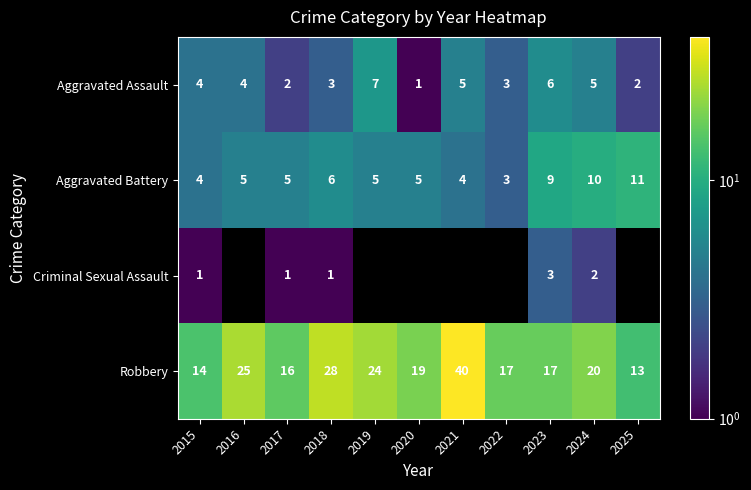

At 2024, list the series in order from largest to smallest.

Robbery, Aggravated Battery, Aggravated Assault, Criminal Sexual Assault